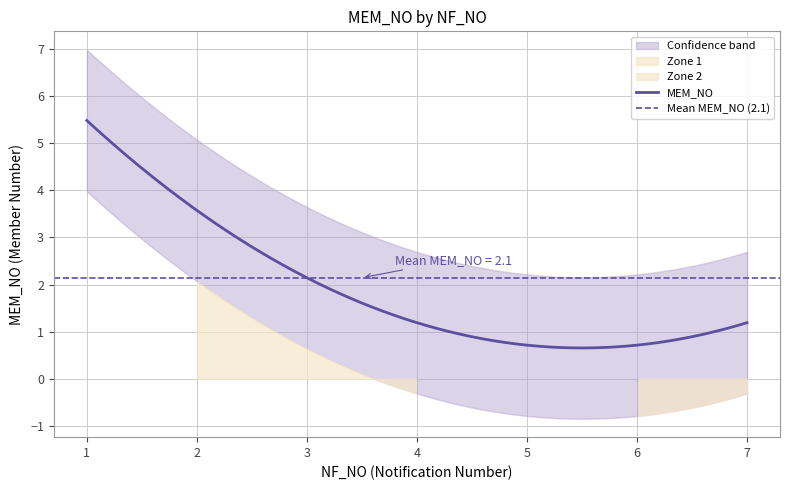

What is the minimum value shown in the chart?

1